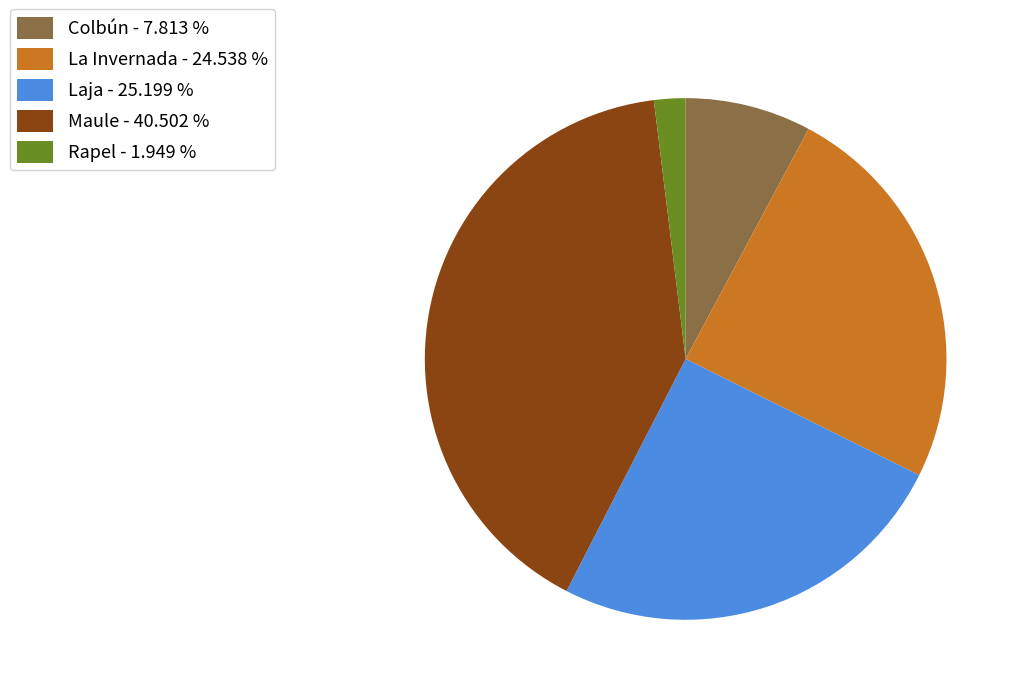

What is the largest slice in the pie chart?

Maule - 40.502 %